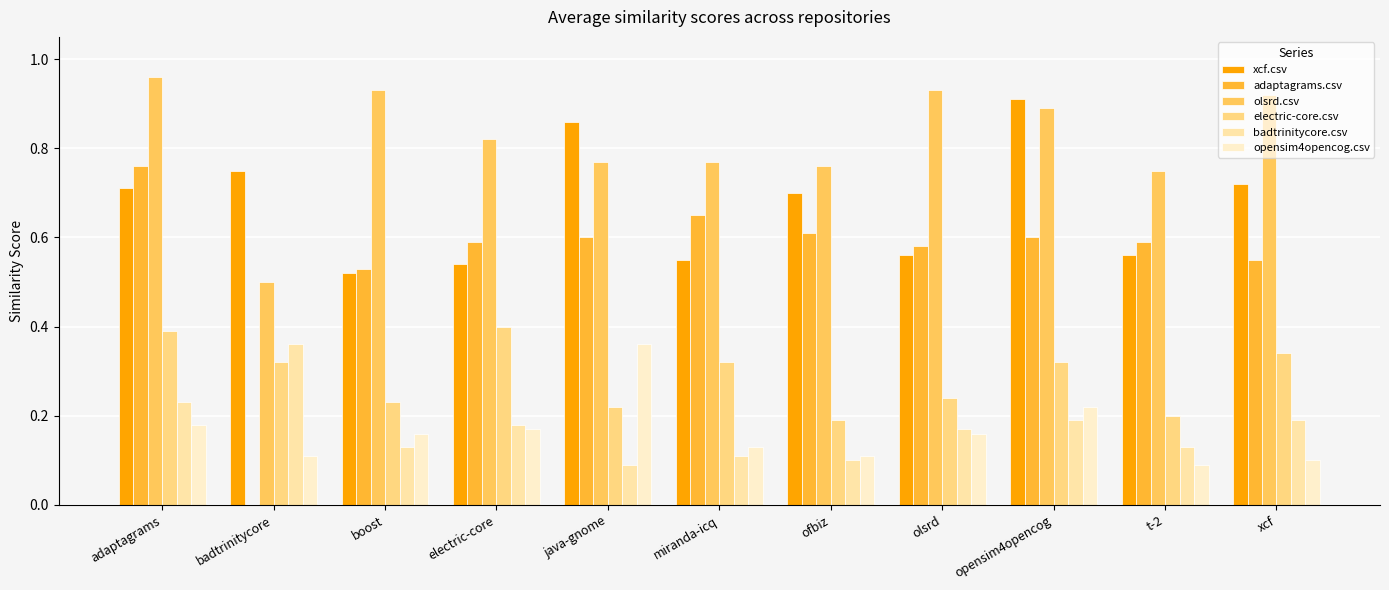

What is the value of the badtrinitycore.csv bar at the 2nd from the left?

0.4